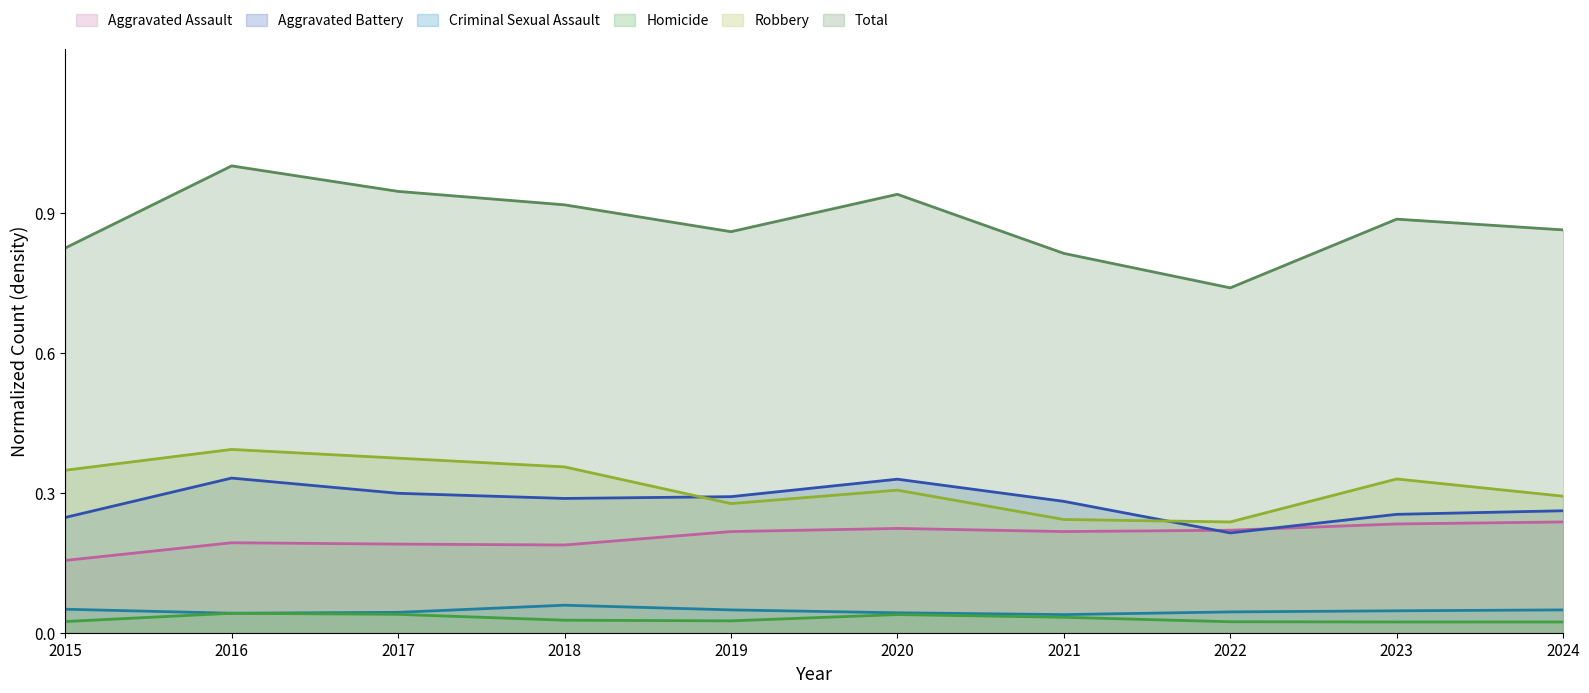

List the series in order of their peak value, lowest first.

Homicide, Criminal Sexual Assault, Aggravated Assault, Aggravated Battery, Robbery, Total